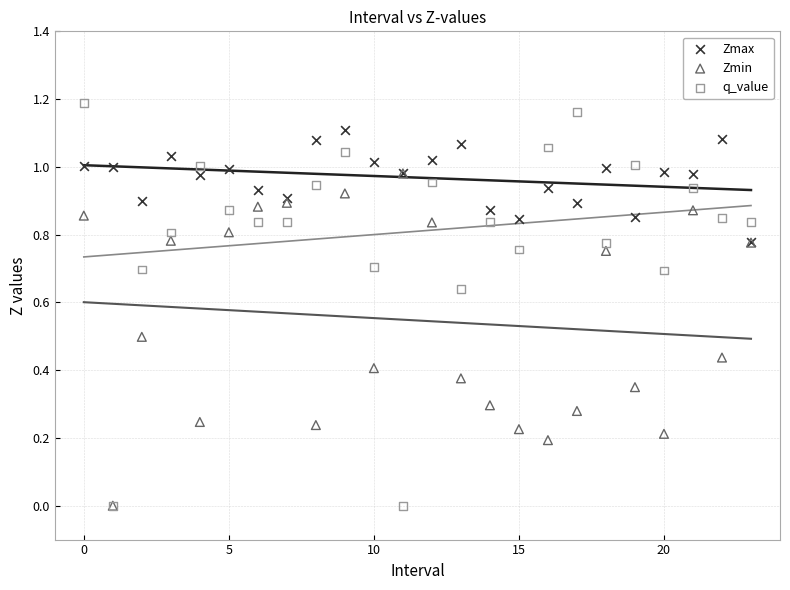

What are all the series names shown in the legend?

Zmax, Zmin, q_value